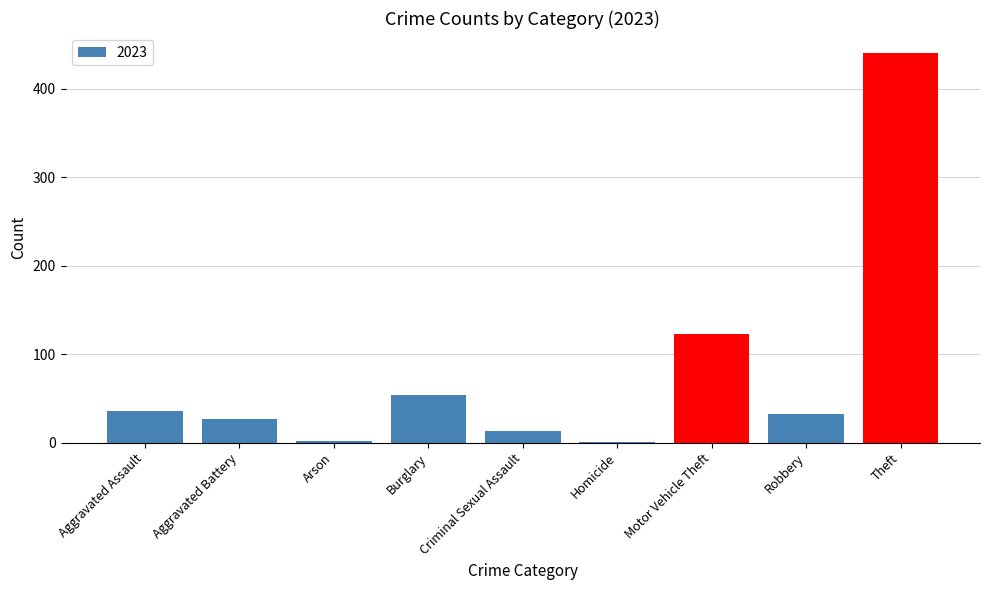

How many categories are shown in the chart?

9